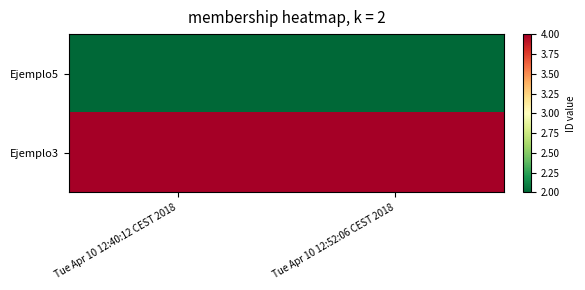

Reading left to right, extract all data points from this chart.

Ejemplo5: Tue Apr 10 12:40:12 CEST 2018=2	Tue Apr 10 12:52:06 CEST 2018=2
Ejemplo3: Tue Apr 10 12:40:12 CEST 2018=4	Tue Apr 10 12:52:06 CEST 2018=4